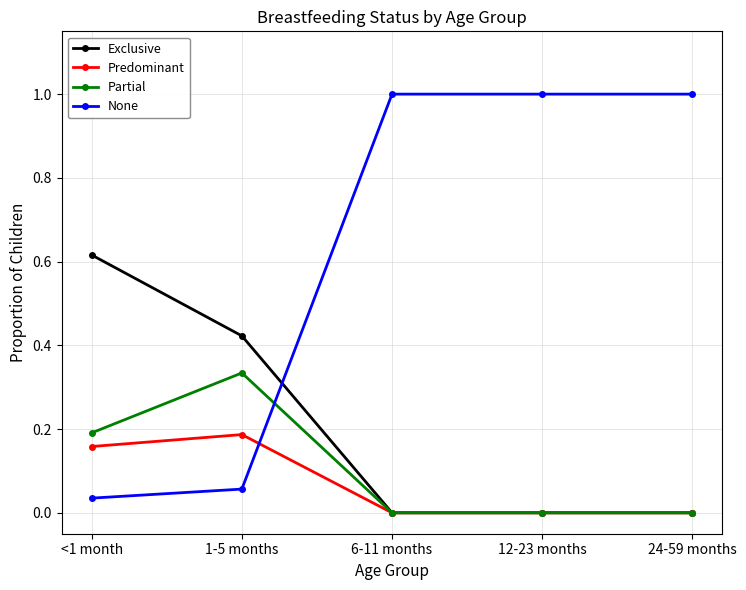

The value of Exclusive at 12-23 months is 0.0. True or false?

True